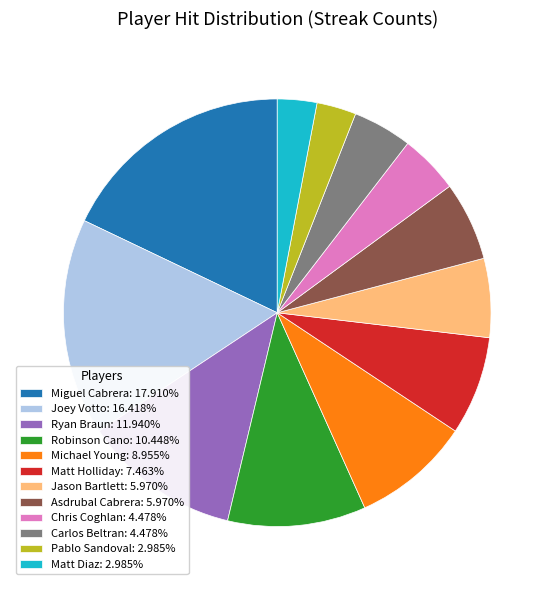

Is the sum of Asdrubal Cabrera and Matt Diaz greater than half?

No